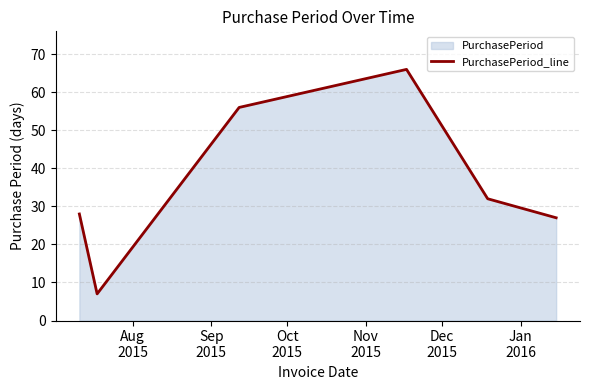

What is the difference between the maximum and second lowest values?

39